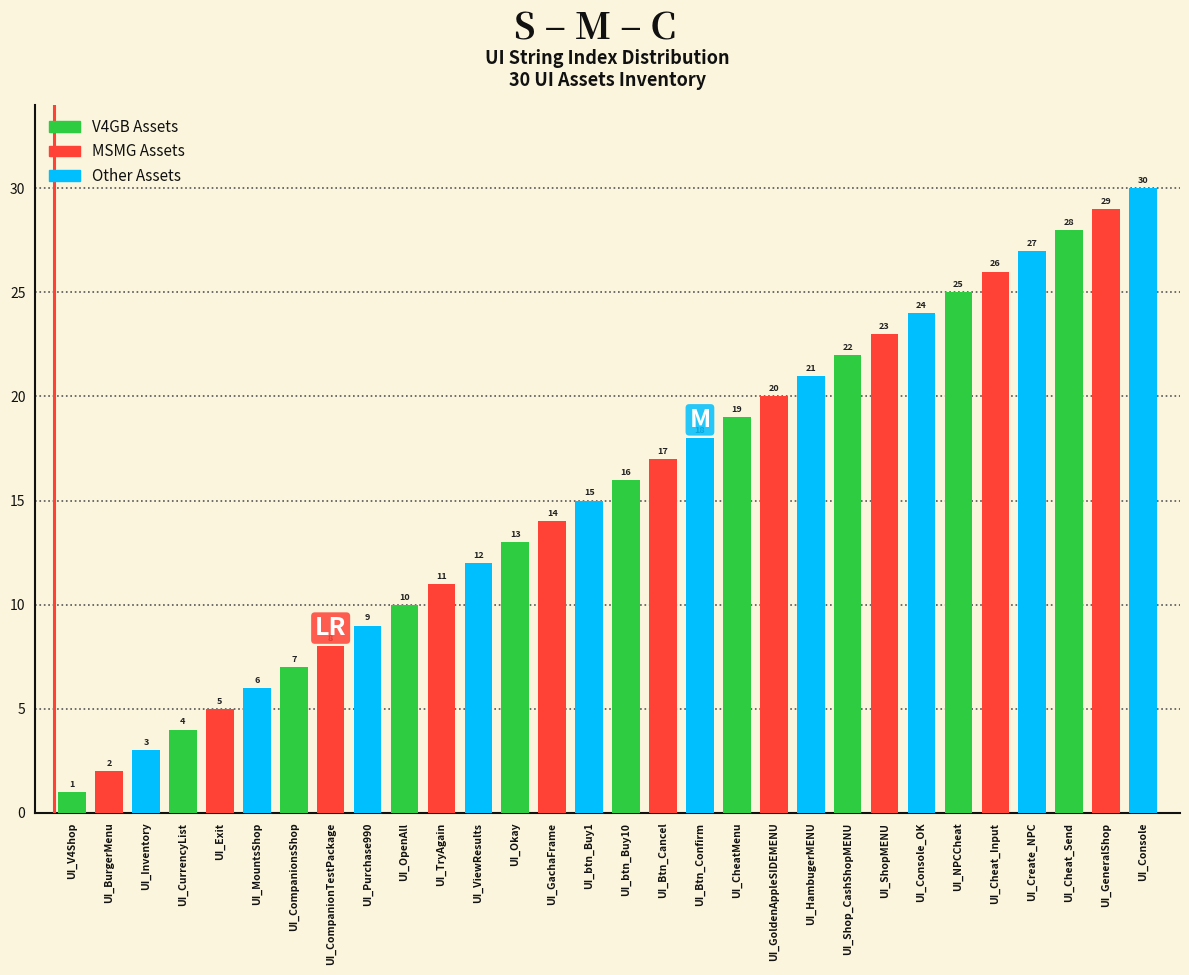

What is the sum of all values?

465